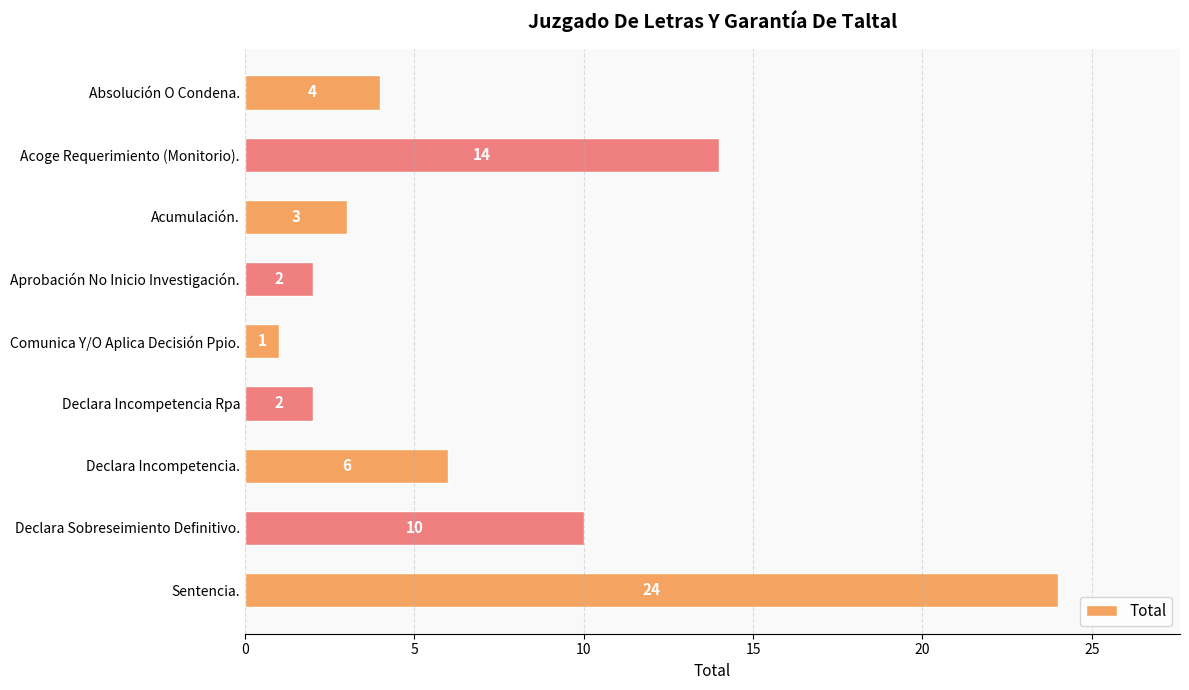

What is the average value?

7